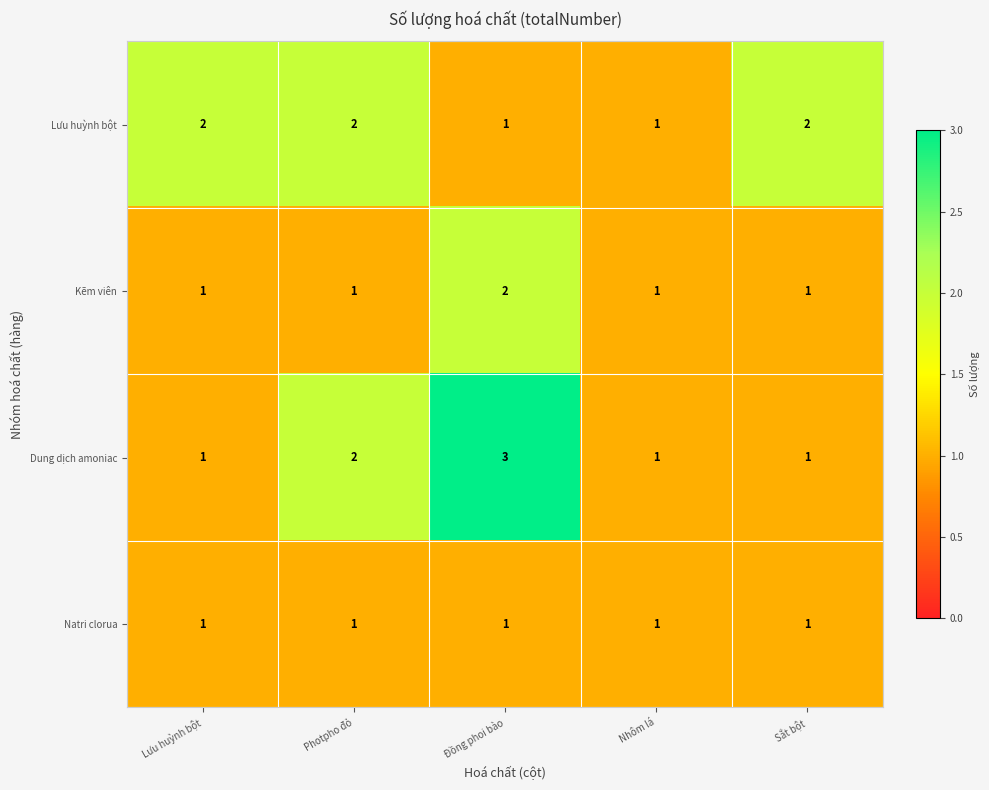

How many distinct data groups are displayed?

4